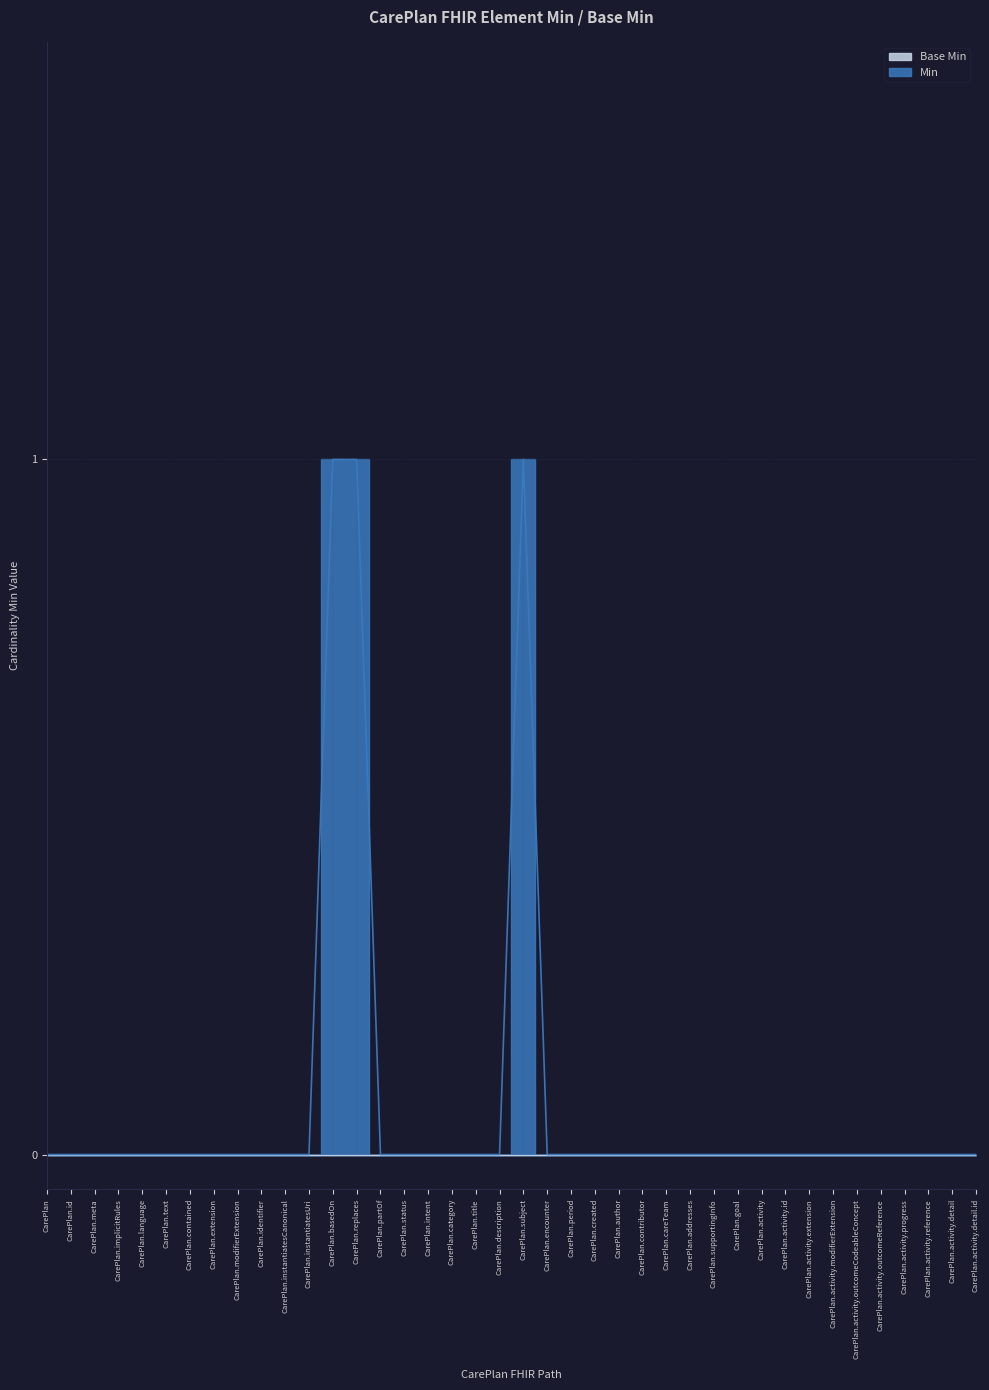

Rank the categories by value from lowest to highest.

CarePlan, CarePlan.id, CarePlan.meta, CarePlan.implicitRules, CarePlan.language, CarePlan.text, CarePlan.contained, CarePlan.extension, CarePlan.modifierExtension, CarePlan.identifier, CarePlan.instantiatesCanonical, CarePlan.instantiatesUri, CarePlan.partOf, CarePlan.status, CarePlan.intent, CarePlan.category, CarePlan.title, CarePlan.description, CarePlan.encounter, CarePlan.period, CarePlan.created, CarePlan.author, CarePlan.contributor, CarePlan.careTeam, CarePlan.addresses, CarePlan.supportingInfo, CarePlan.goal, CarePlan.activity, CarePlan.activity.id, CarePlan.activity.extension, CarePlan.activity.modifierExtension, CarePlan.activity.outcomeCodeableConcept, CarePlan.activity.outcomeReference, CarePlan.activity.progress, CarePlan.activity.reference, CarePlan.activity.detail, CarePlan.activity.detail.id, CarePlan.basedOn, CarePlan.replaces, CarePlan.subject